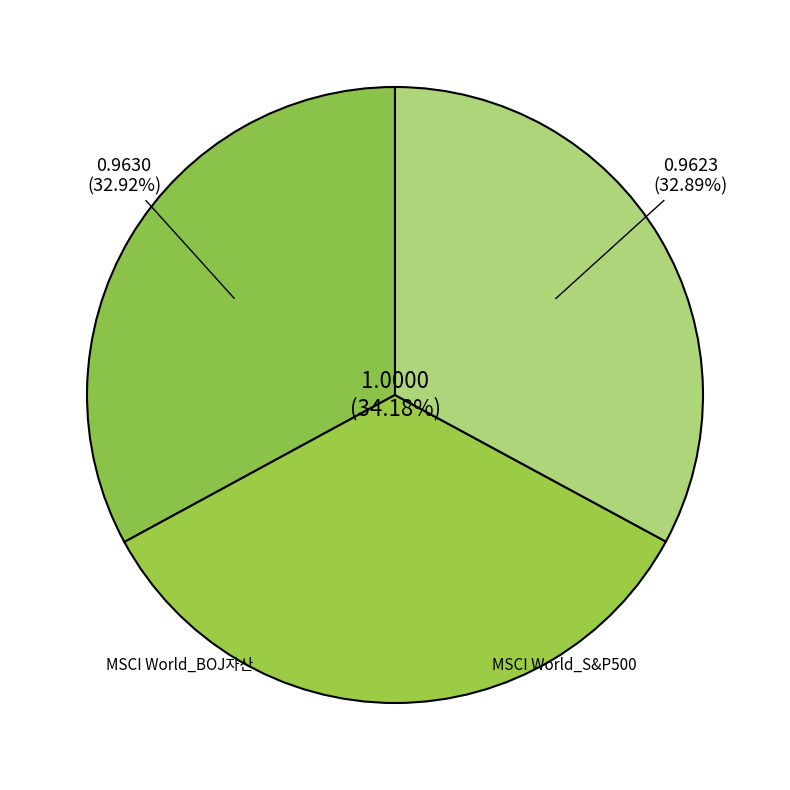

What is the change in value from direction to max?

-0.2